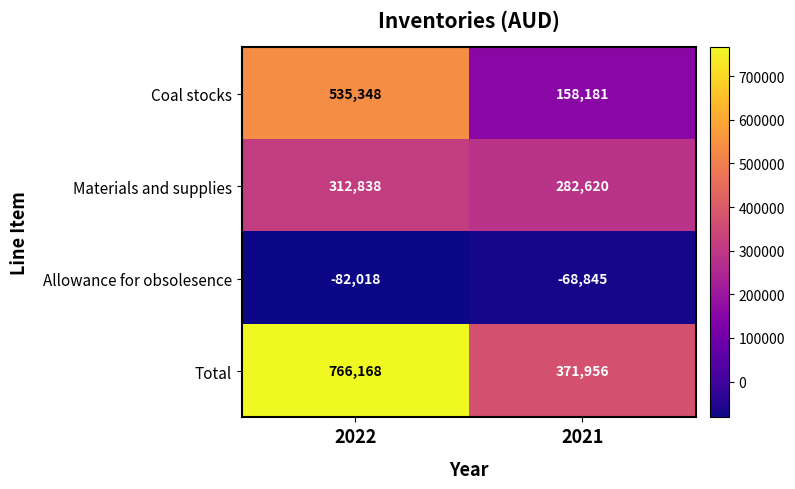

The value of Total at 2021 is 371956. True or false?

True